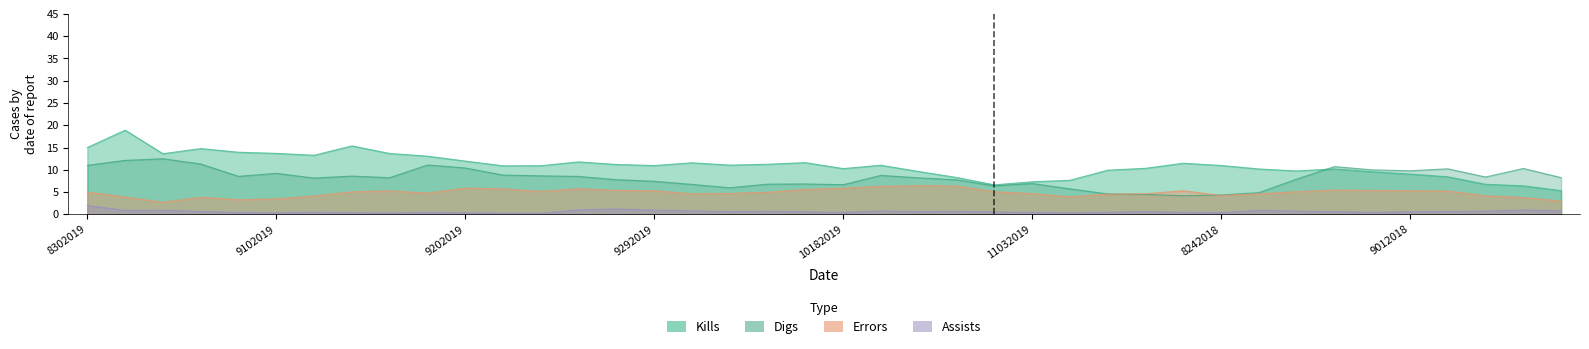

List the series in order of their overall mean, highest first.

Kills, Digs, Errors, Assists